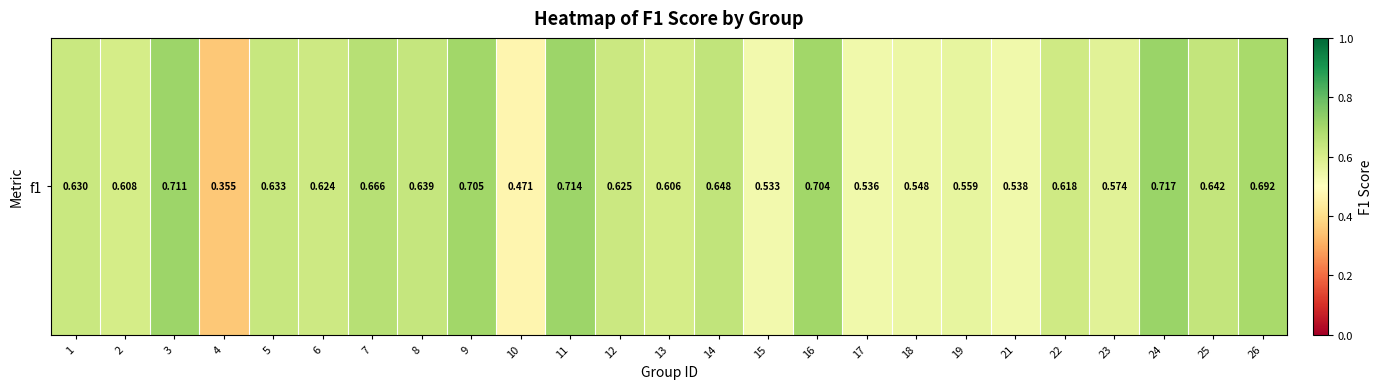

List the labels in order of value, smallest first.

4, 10, 15, 17, 21, 18, 19, 23, 13, 2, 22, 6, 12, 1, 5, 8, 25, 14, 7, 26, 16, 9, 3, 11, 24